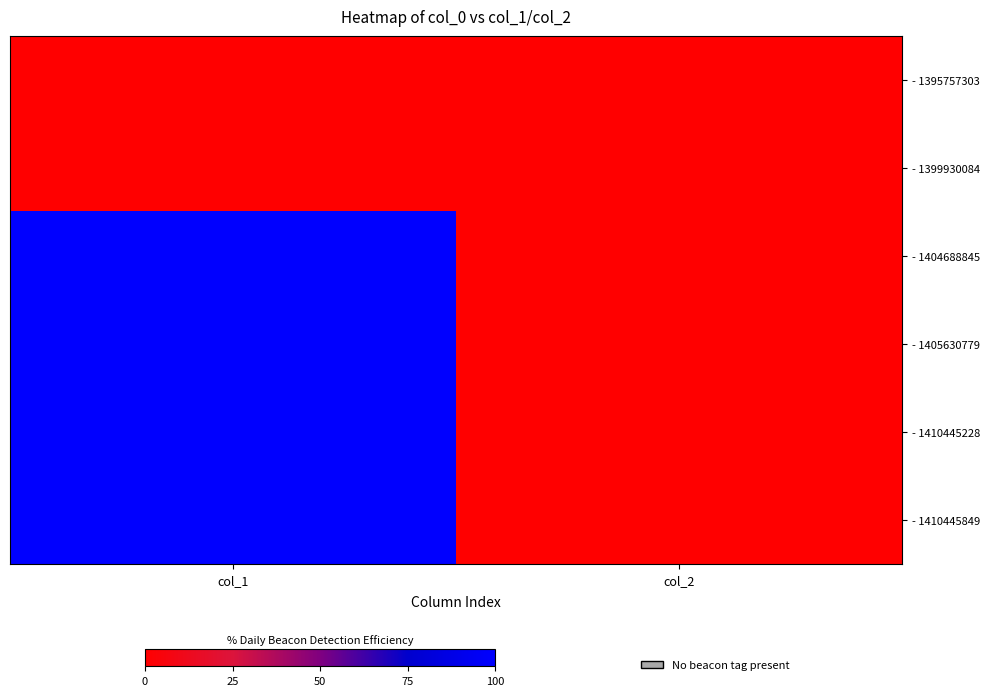

List the series in order of their peak value, lowest first.

- 1395757303, - 1399930084, - 1404688845, - 1405630779, - 1410445228, - 1410445849